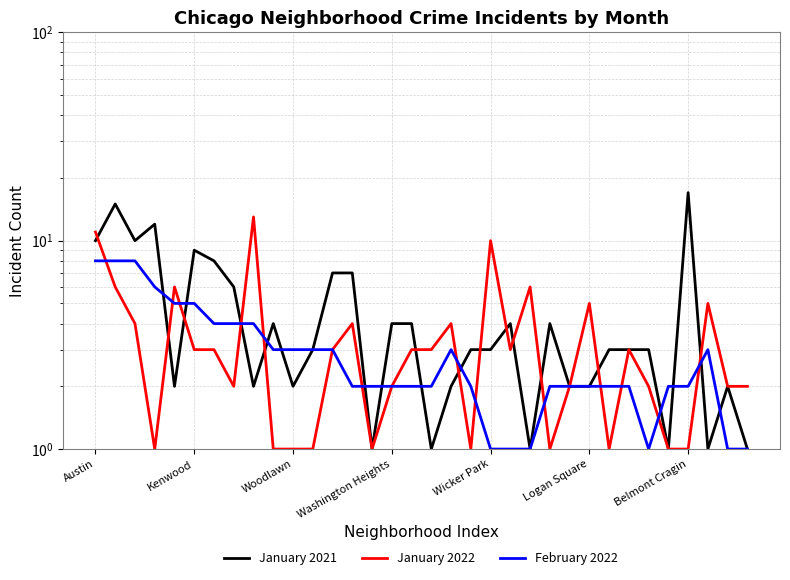

Which series has the widest spread of values?

January 2021